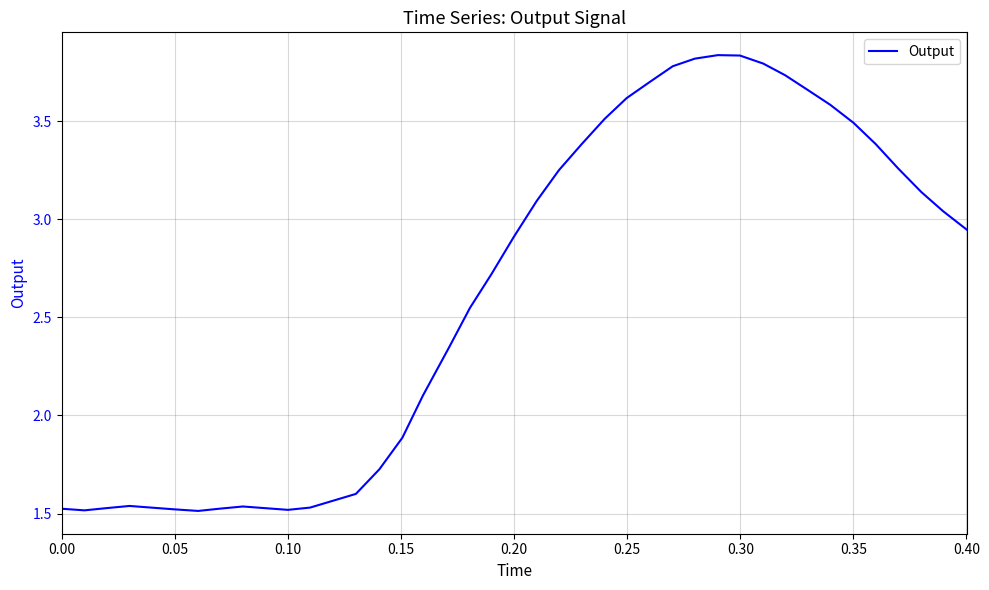

Reading left to right, extract all data points from this chart.

1.5	1.5	1.5	1.5	1.5	1.5	1.5	1.5	1.5	1.5	1.5	1.5	1.6	1.7	1.9	2.1	2.3	2.5	2.7	2.9	3.1	3.3	3.4	3.5	3.6	3.7	3.8	3.8	3.8	3.8	3.8	3.7	3.7	3.6	3.5	3.4	3.3	3.1	3.0	2.9